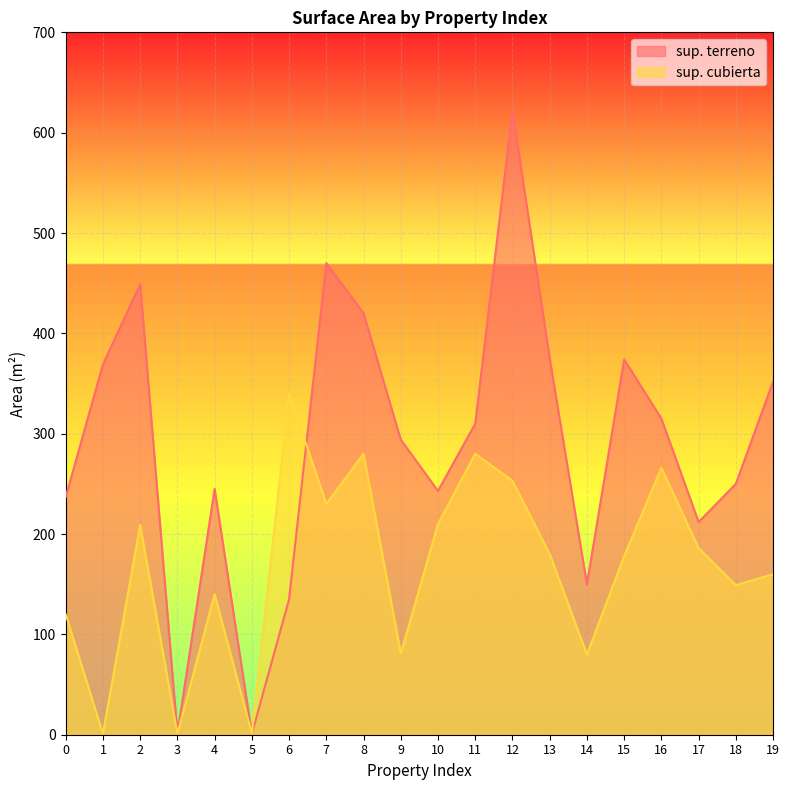

Which series has the largest total across all categories?

sup. terreno